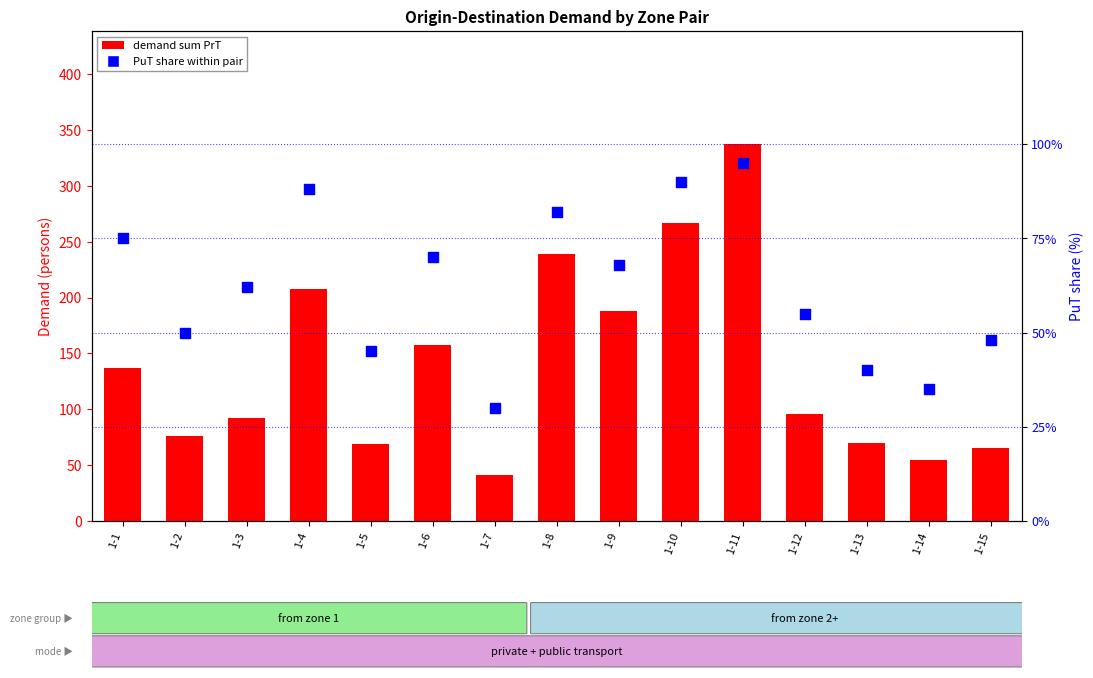

What is the total value across all series at 1-3?

153.9